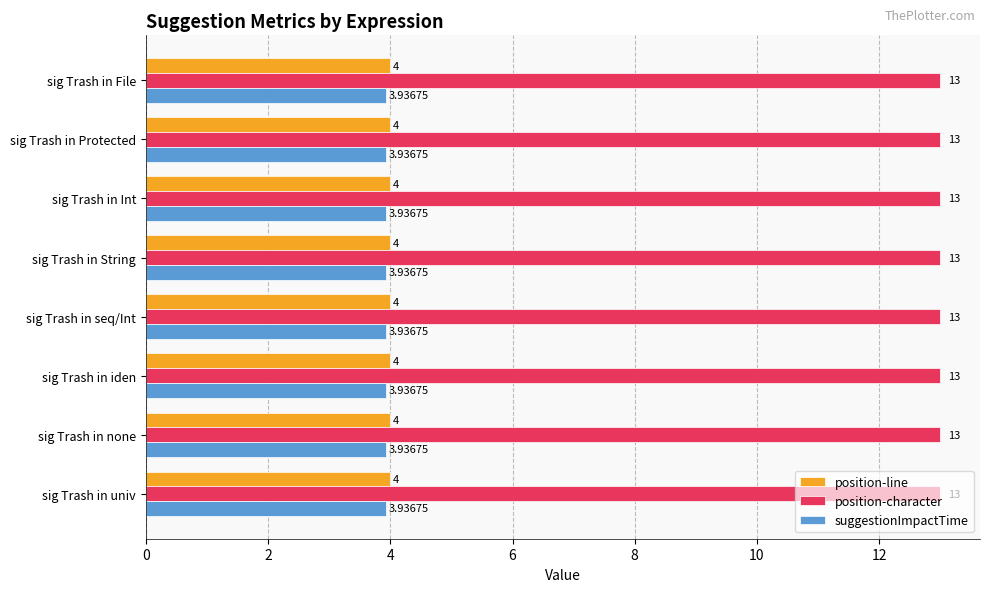

What is the sum of the position-character values at sig Trash in iden and sig Trash in String?

26.0